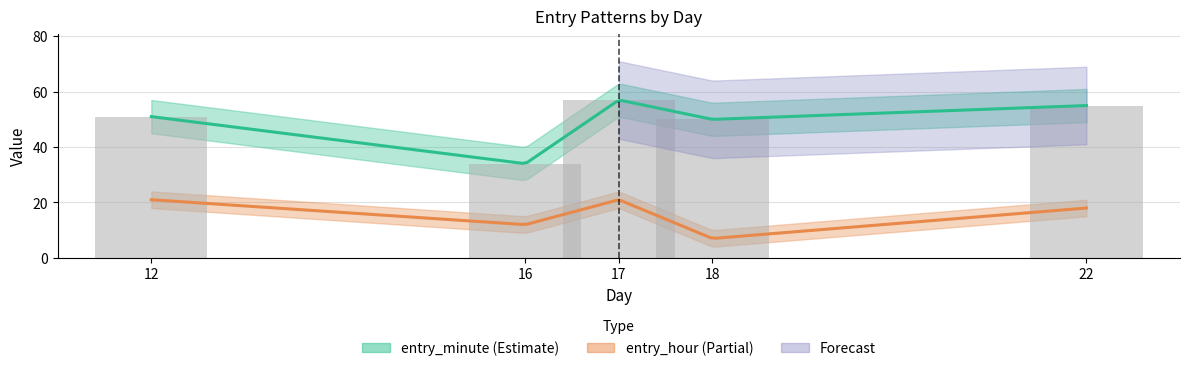

Which series has the largest total across all categories?

entry_minute